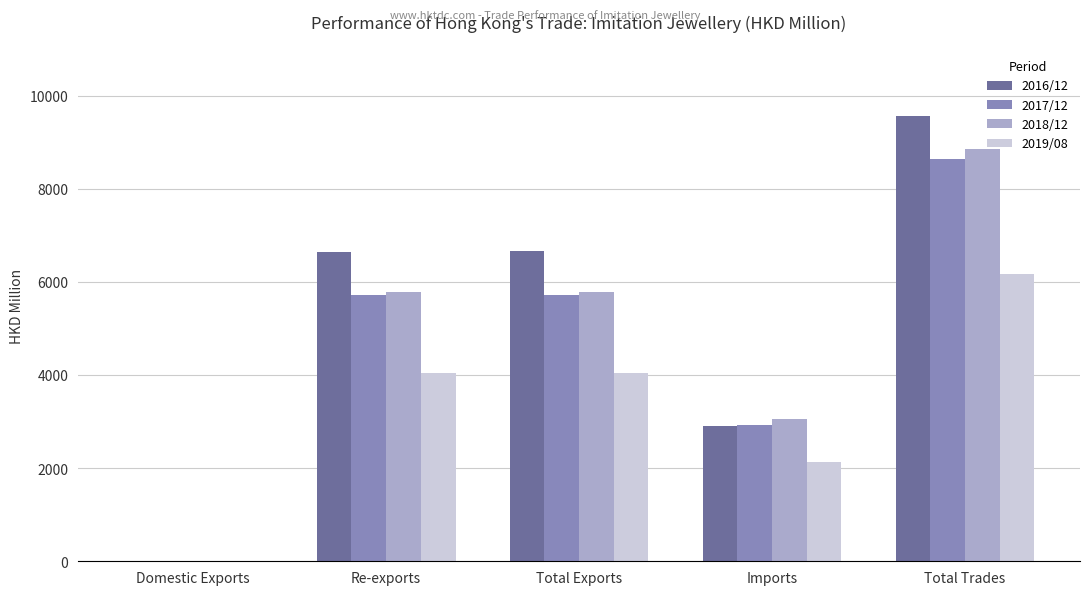

Is the value of 2018/12 at Total Trades greater than the value of 2016/12 at Total Exports?

Yes